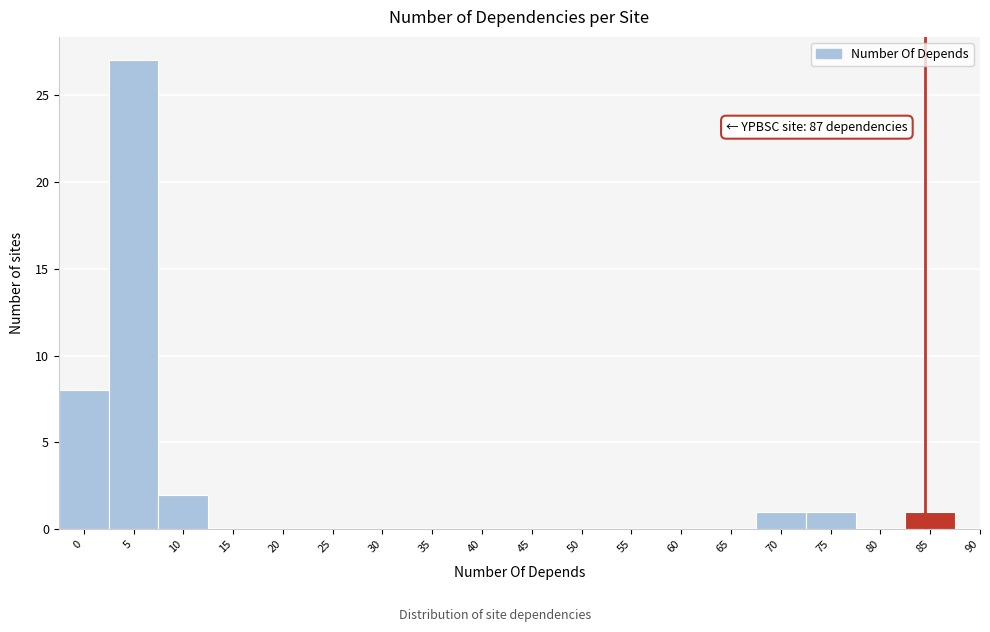

Reading left to right, extract all data points from this chart.

0=8	5=27	10=2	15=0	20=0	25=0	30=0	35=0	40=0	45=0	50=0	55=0	60=0	65=0	70=1	75=1	80=0	85=1	90=0